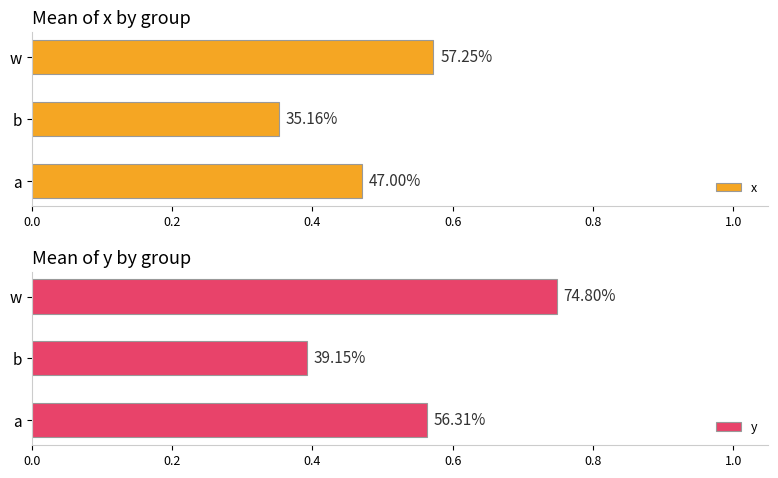

What is the value of the y bar at the 3rd from the left?

0.7